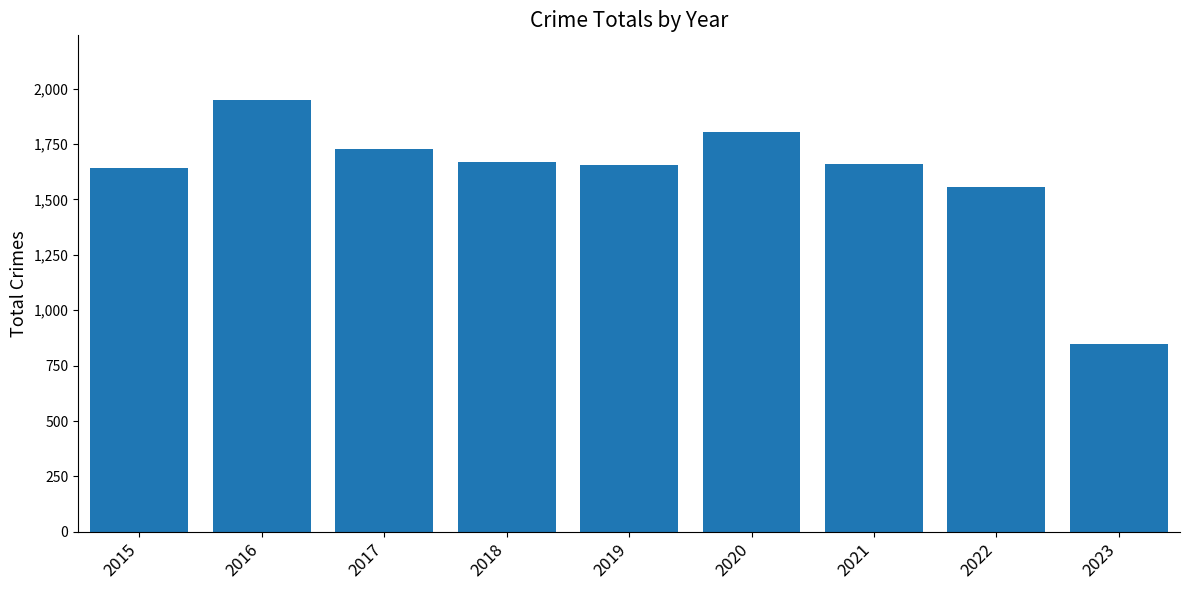

Are the bars horizontal?

No